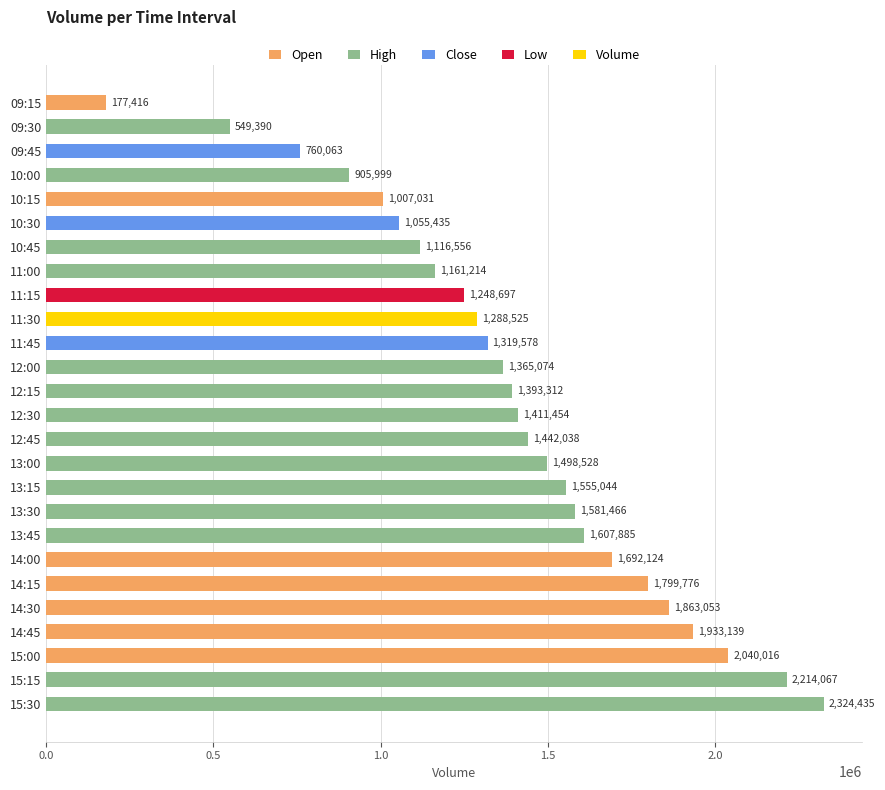

Which has a higher value, 12:15 or 09:45?

12:15